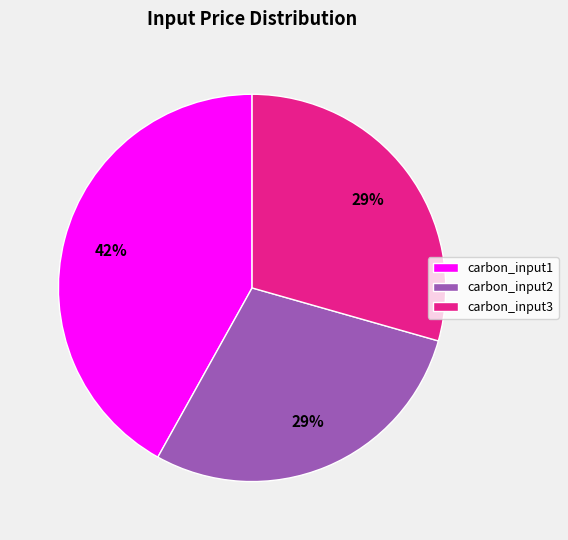

Does any single category account for the majority?

No